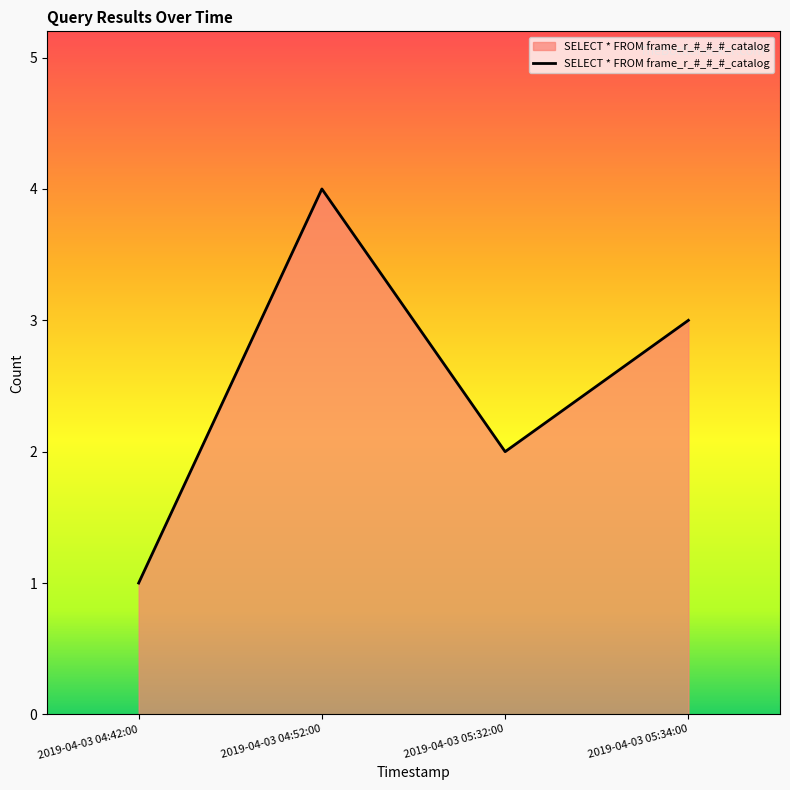

Does the chart display data point markers on the line(s)?

No